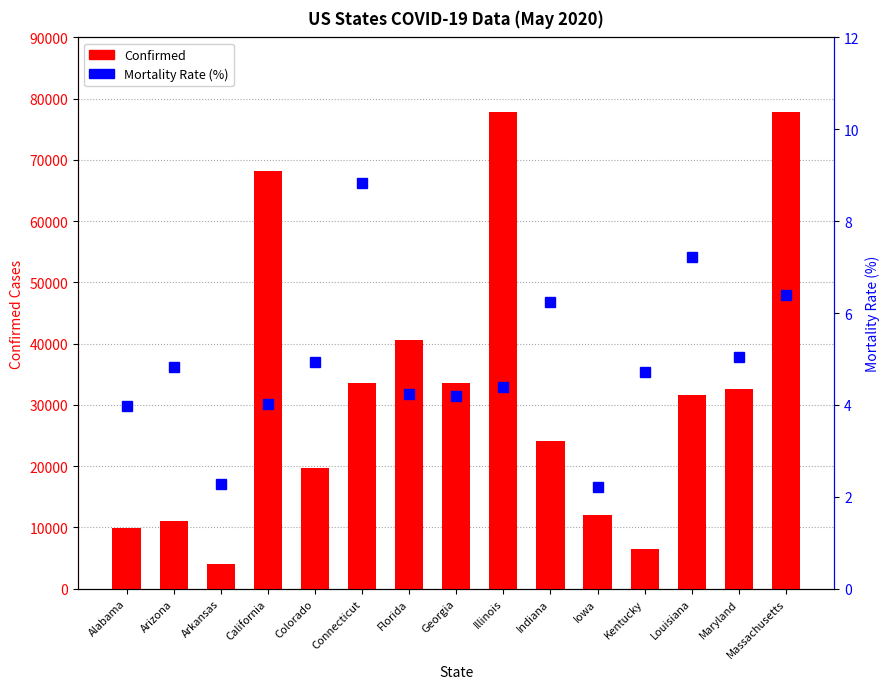

What is the greatest value displayed?

77793.0